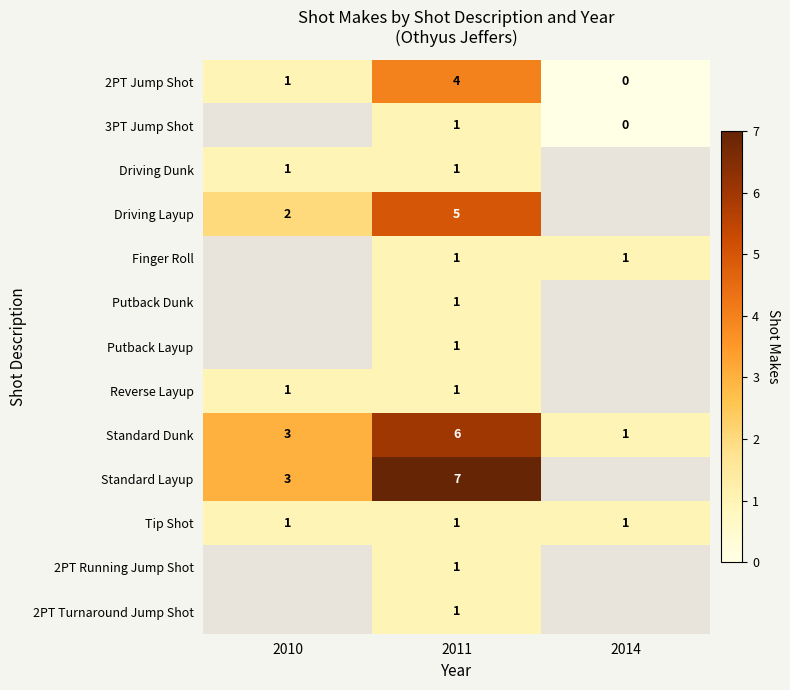

The value of Reverse Layup at 2011 is 0. True or false?

False